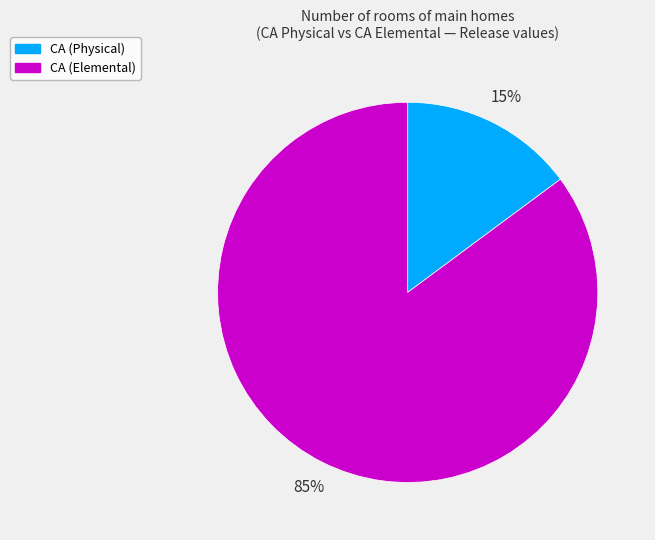

True or false: CA (Physical) accounts for 1% of the total.

False